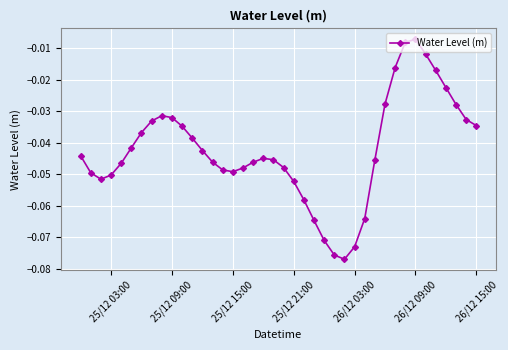

Reading left to right, transcribe all the data shown in this chart.

-0.0	-0.0	-0.1	-0.1	-0.0	-0.0	-0.0	-0.0	-0.0	-0.0	-0.0	-0.0	-0.0	-0.0	-0.0	-0.0	-0.0	-0.0	-0.0	-0.0	-0.0	-0.1	-0.1	-0.1	-0.1	-0.1	-0.1	-0.1	-0.1	-0.0	-0.0	-0.0	-0.0	-0.0	-0.0	-0.0	-0.0	-0.0	-0.0	-0.0